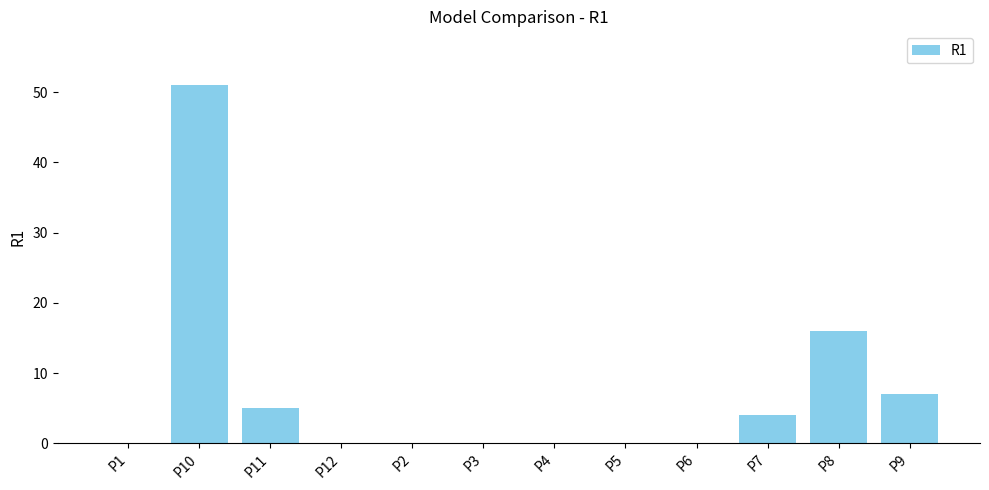

Is it true that the value at P12 is 0?

True